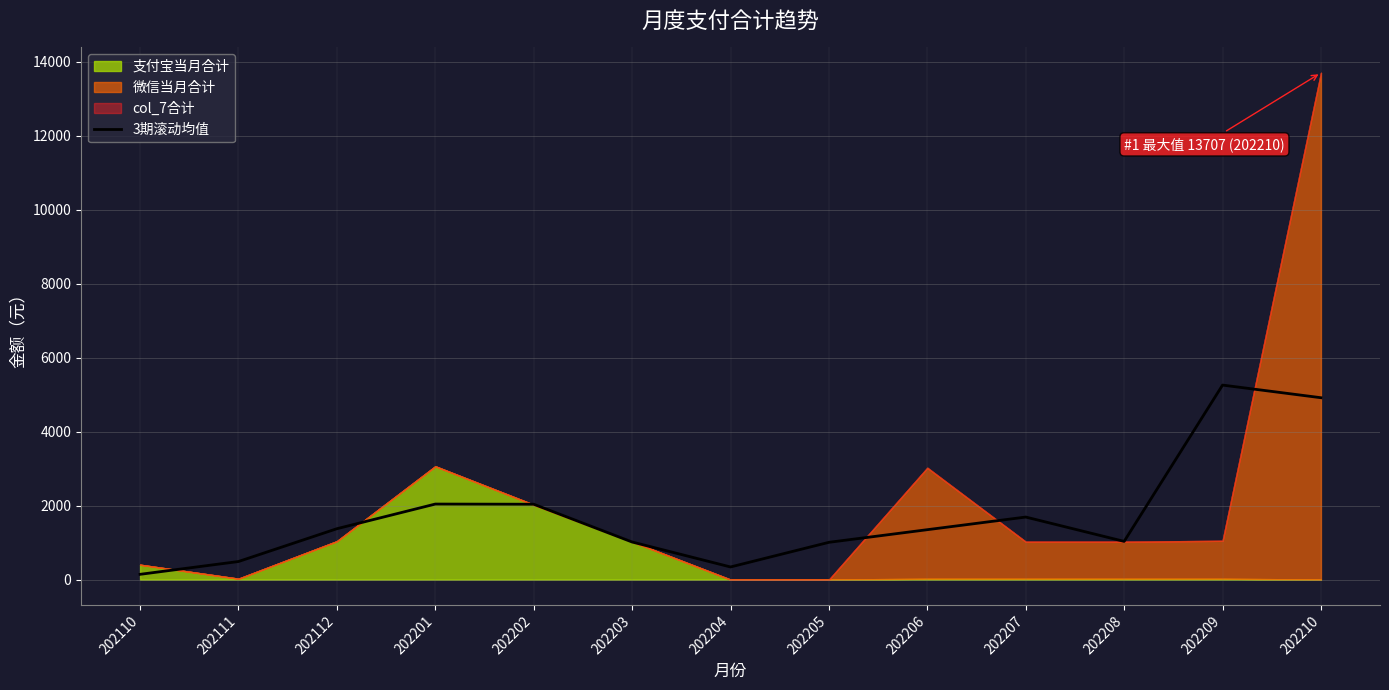

Does the chart have visible grid lines?

Yes